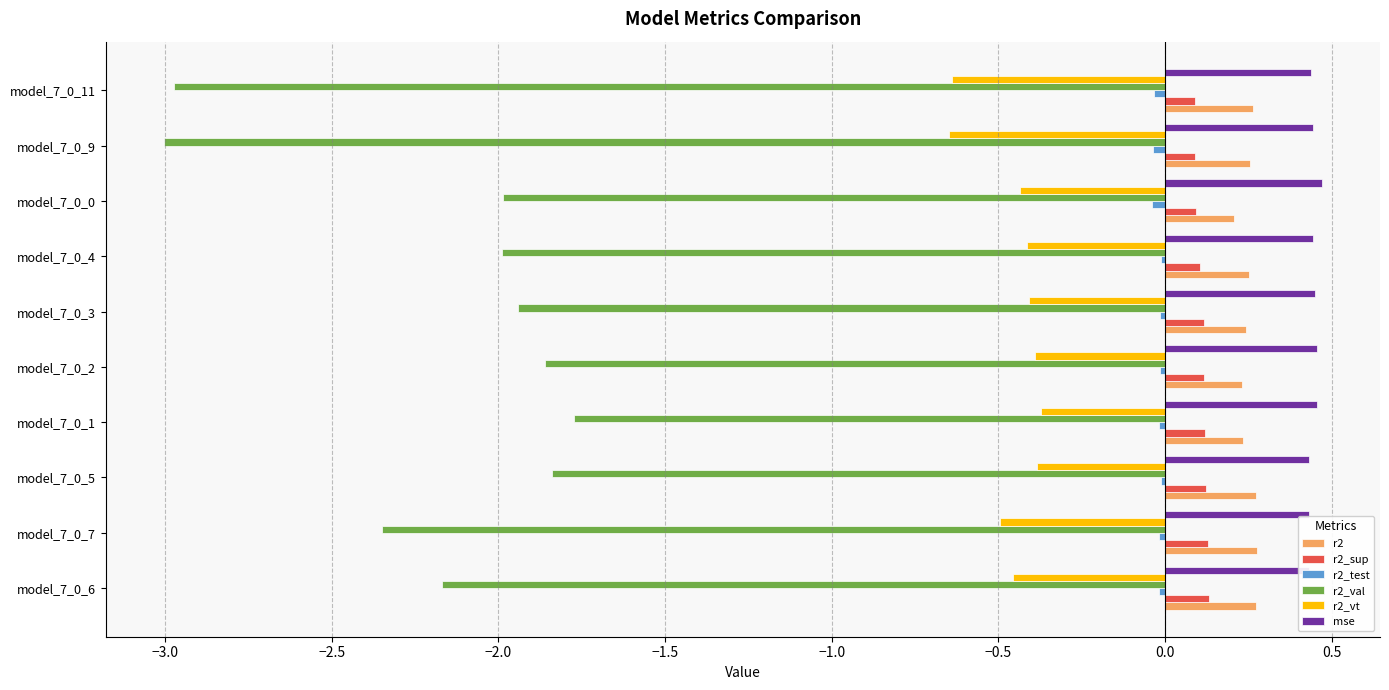

At how many categories does at least one series exceed -1?

10